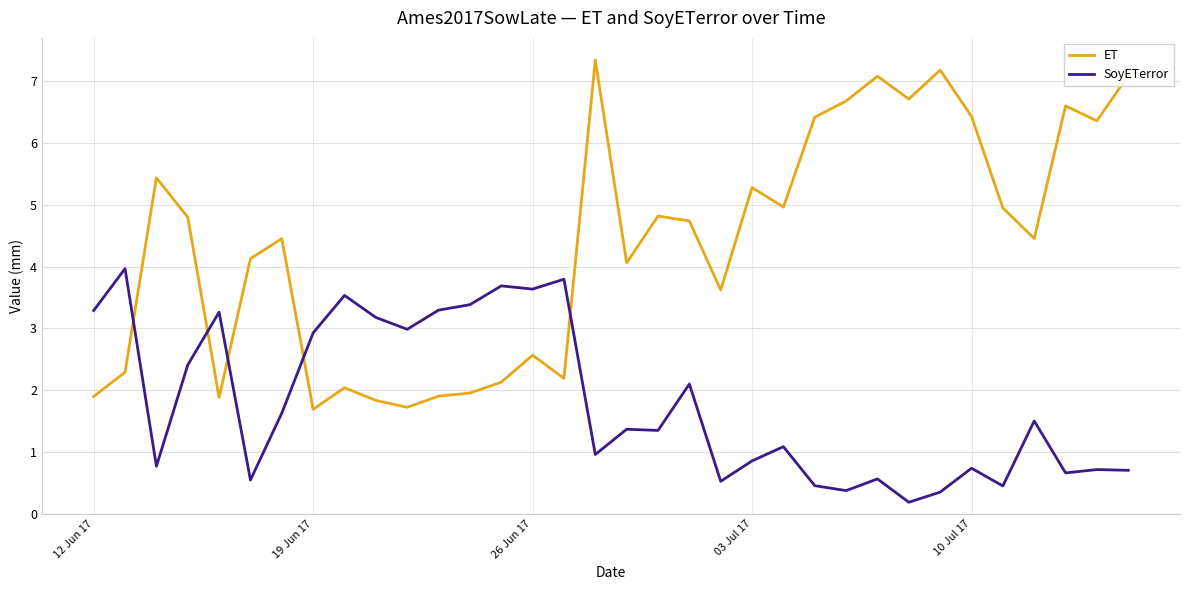

List the series in order of their peak value, lowest first.

SoyETerror, ET